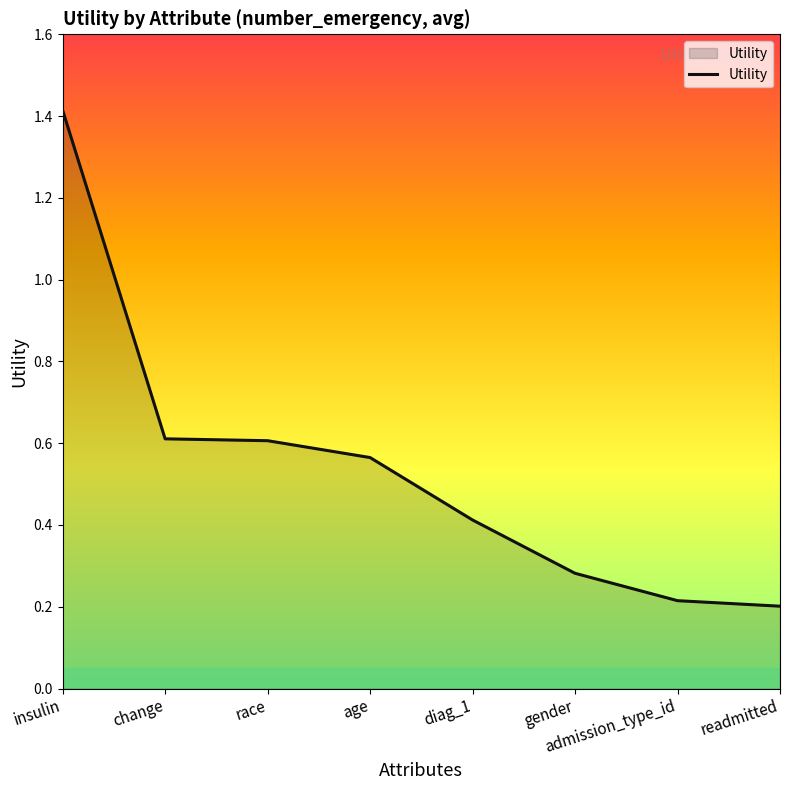

The value at change is 0.6. True or false?

True